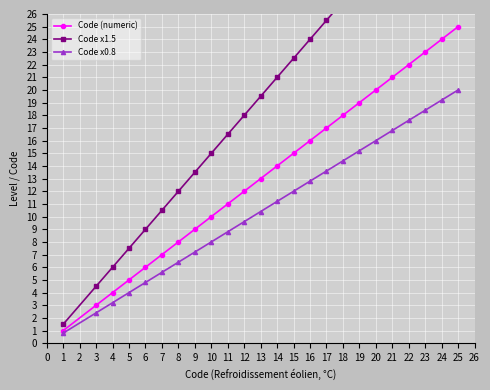

What is the lowest value of the Code x0.8 series?

0.8